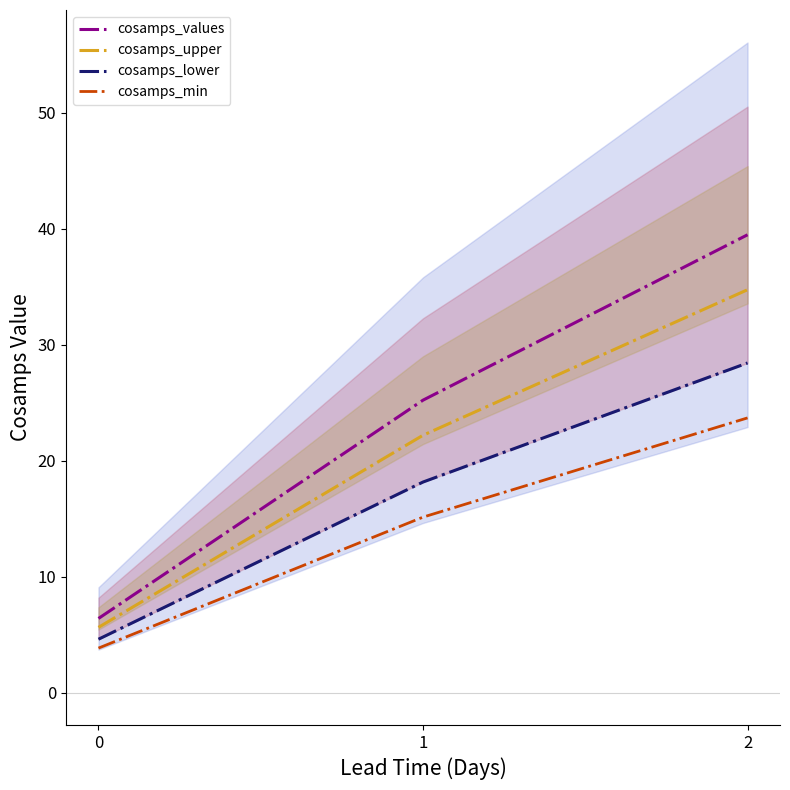

What is the difference between the cosamps_min values at 1 and 0?

11.3